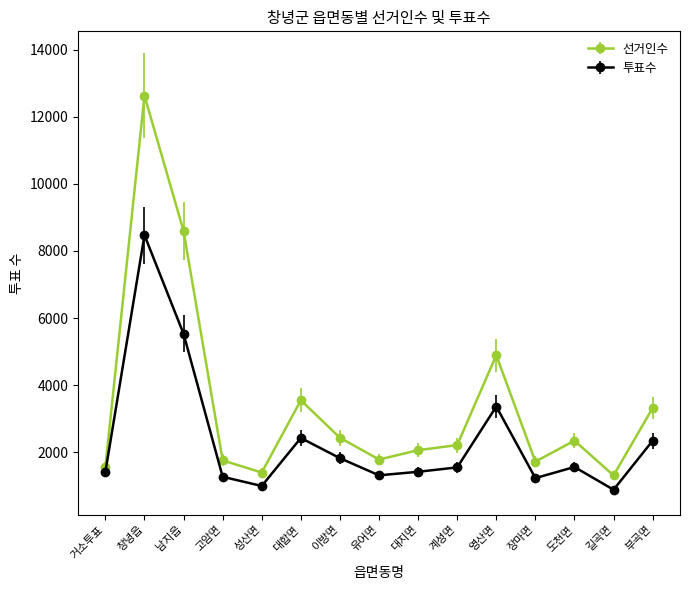

True or false: 선거인수 and 투표수 intersect in this chart.

False